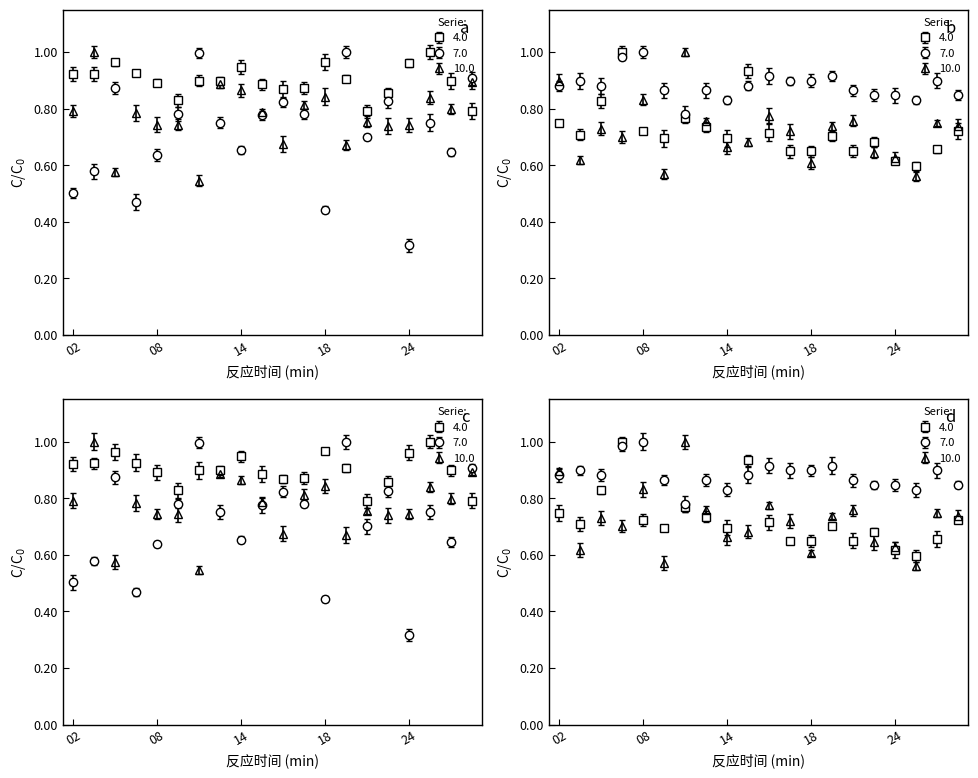

What is the minimum value shown in the chart?

0.3